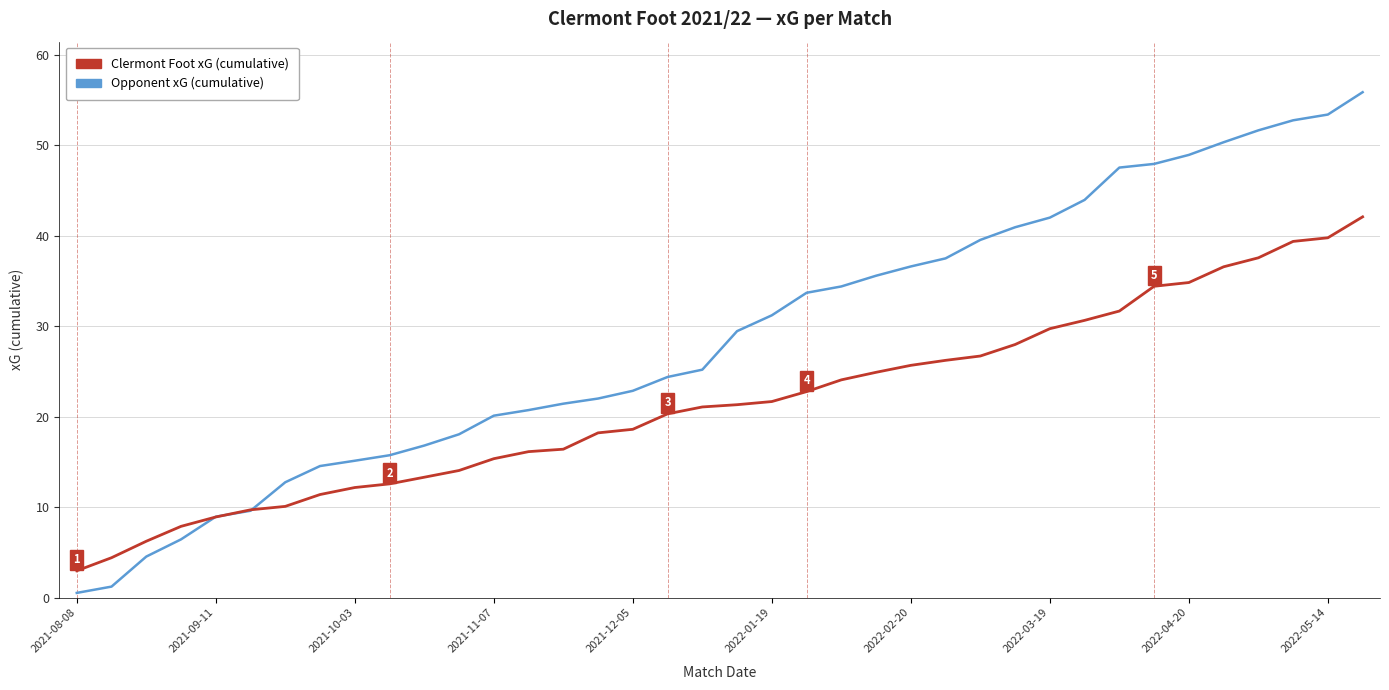

List the series in order of their overall mean, highest first.

Opponent xG (cumulative), Clermont Foot xG (cumulative)